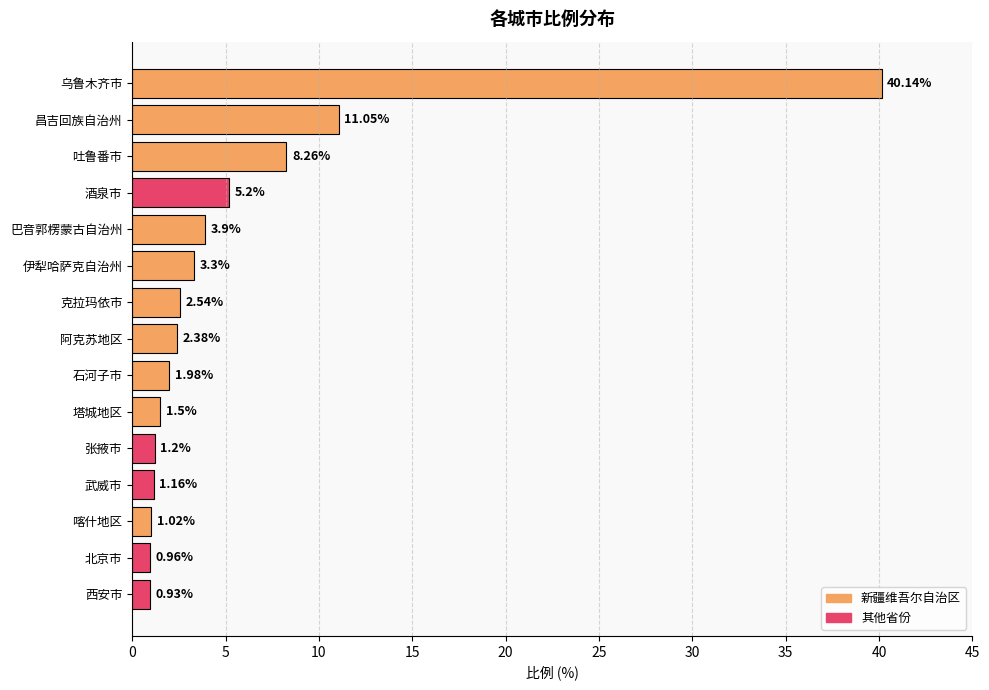

How many bars are there in total?

15